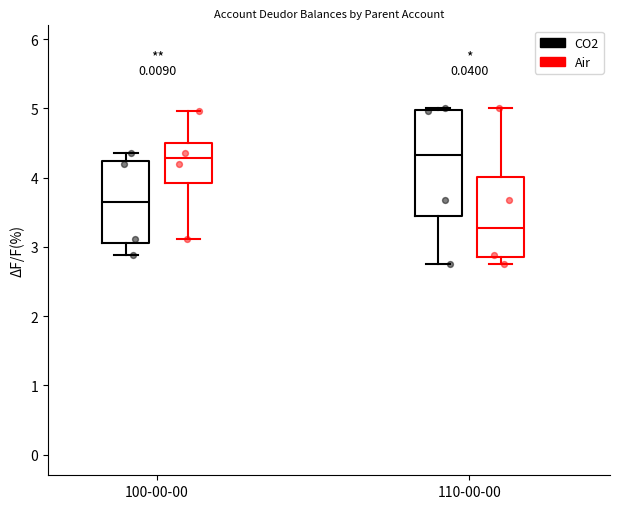

Which box's median line is the lowest?

110-00-00 (Air)